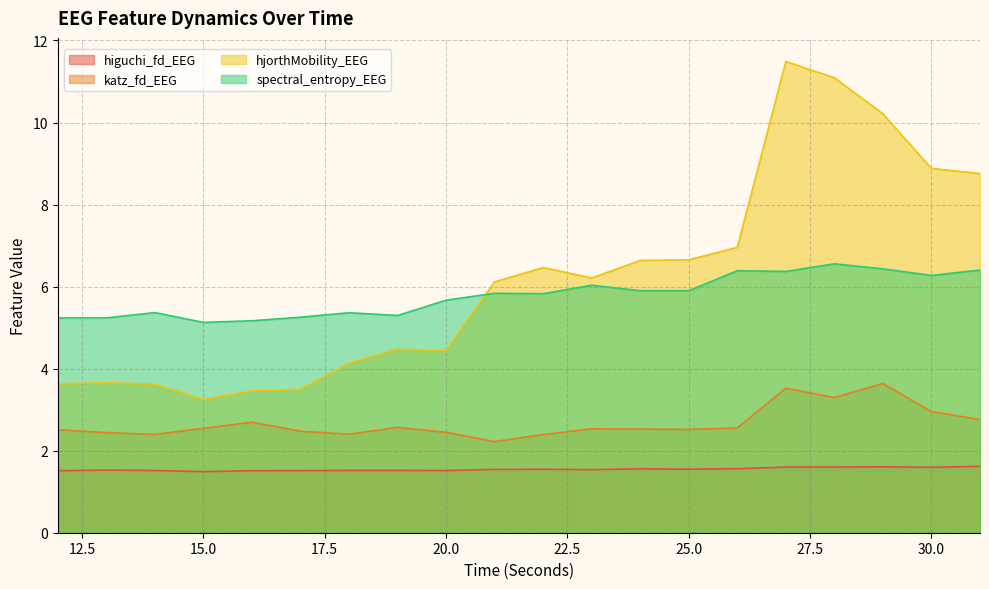

At which category does katz_fd_EEG reach its first local valley?

14